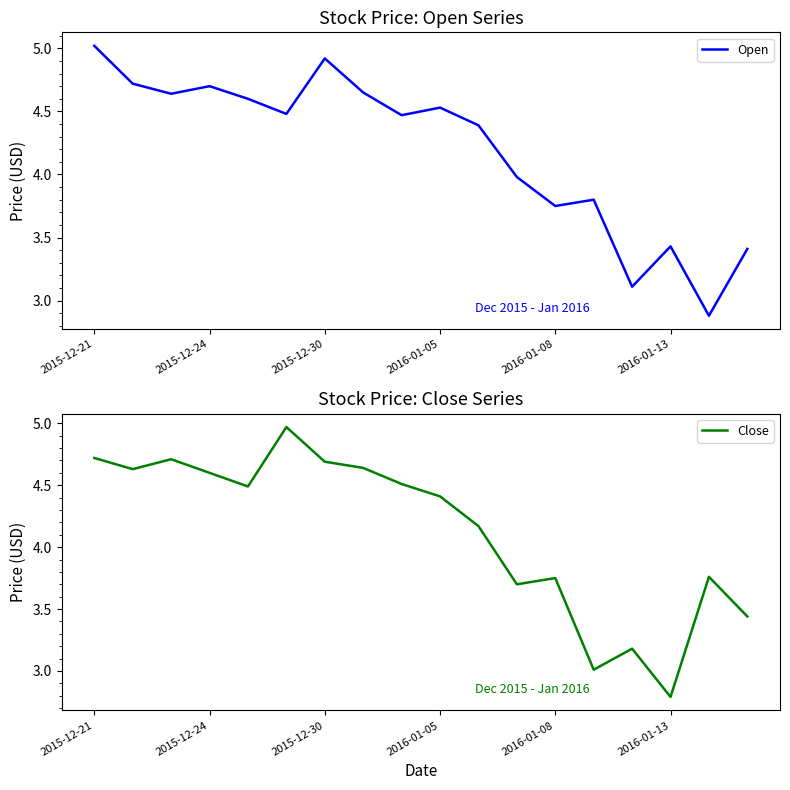

What is the value of the Open point at the 18th from the left?

3.4